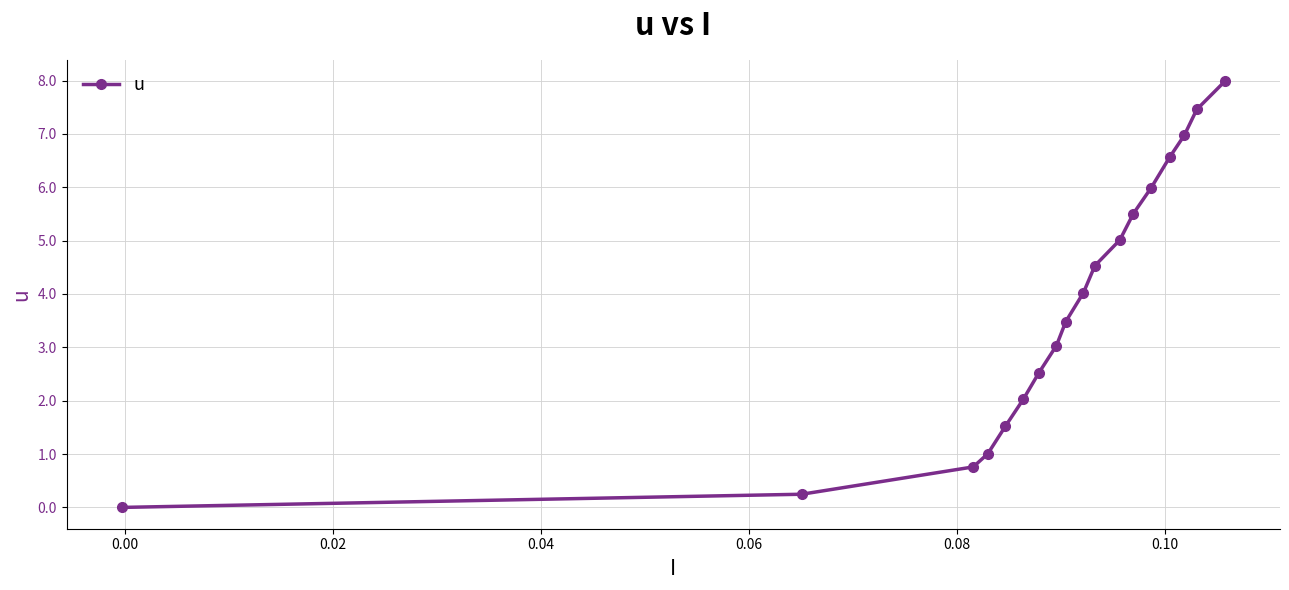

What is the difference between the maximum and minimum values?

8.0